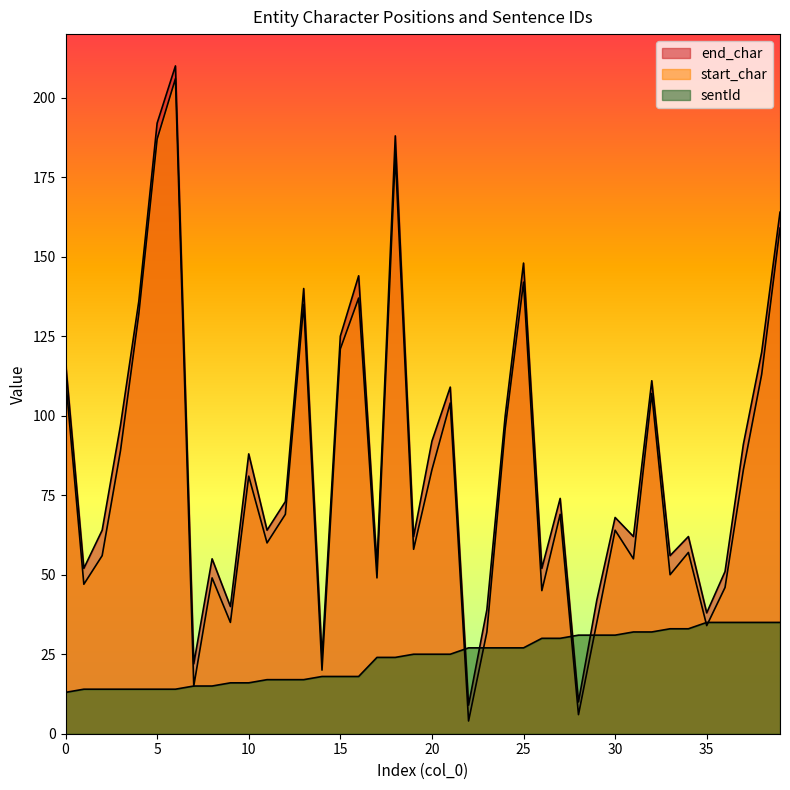

Where is sentId nearest to the value 24?

17